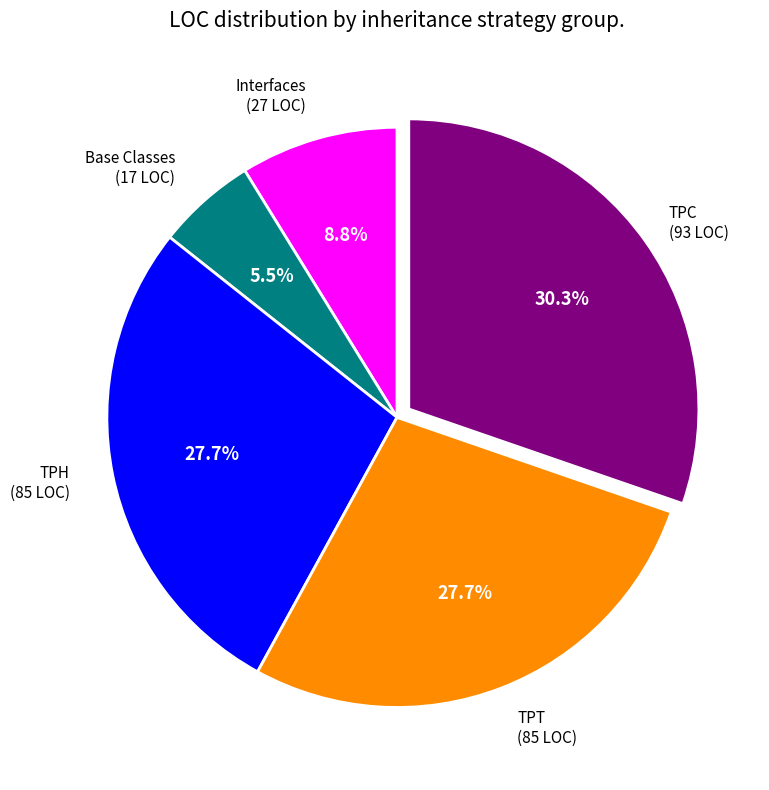

Which slice is the smallest?

Base Classes